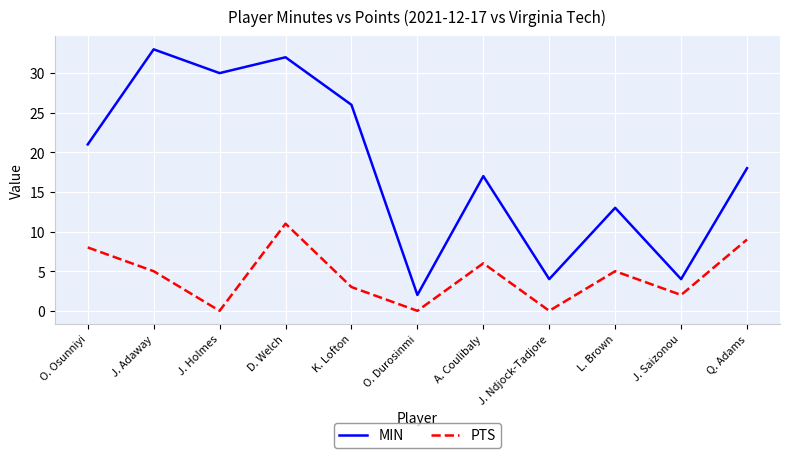

What is the sum of the MIN values at J. Holmes and Q. Adams?

48